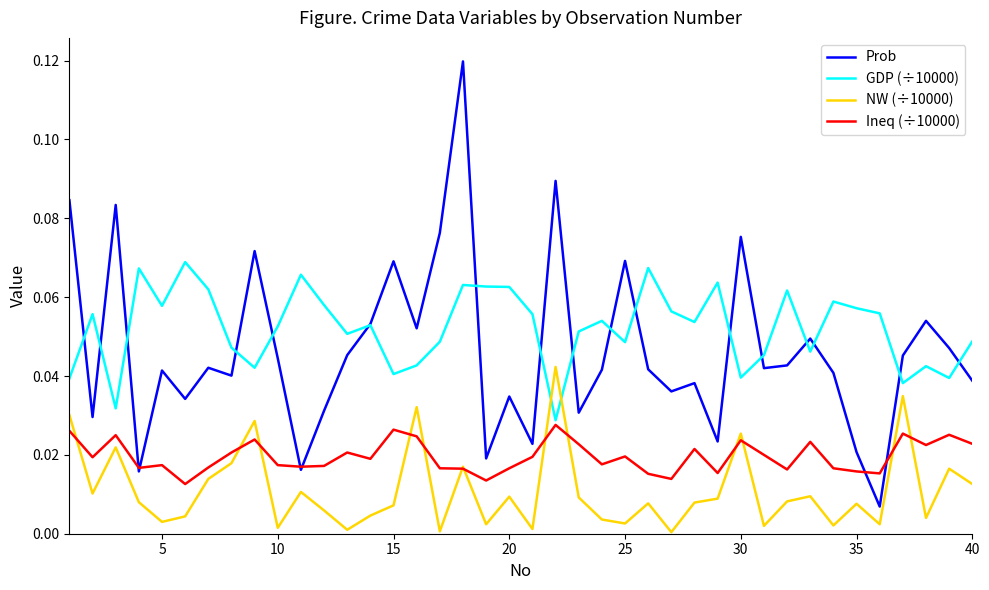

List the series in order of their peak value, lowest first.

Ineq (÷10000), NW (÷10000), GDP (÷10000), Prob